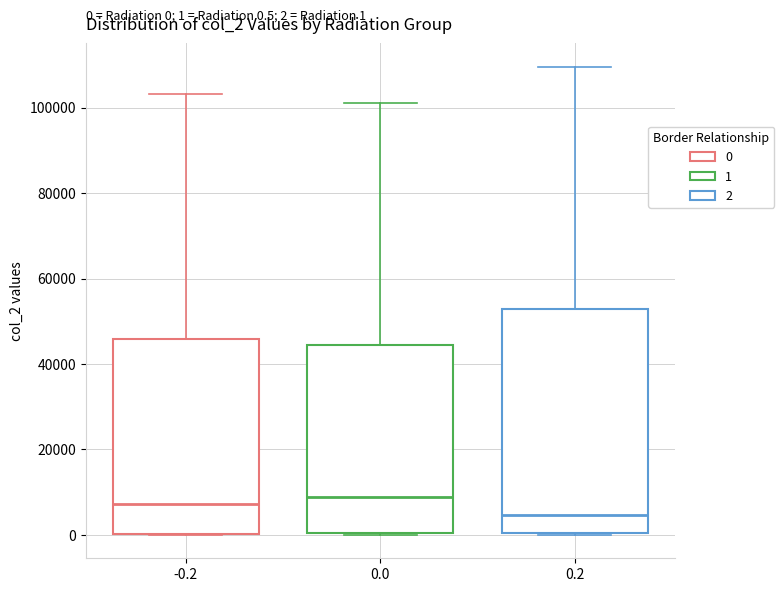

Which box's median line is the lowest?

0.2